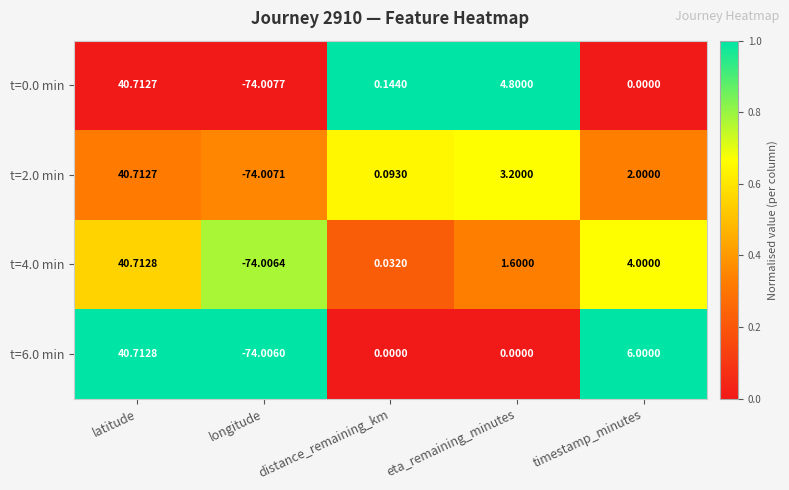

List the labels in order of t=0.0 min value, smallest first.

longitude, timestamp_minutes, distance_remaining_km, eta_remaining_minutes, latitude